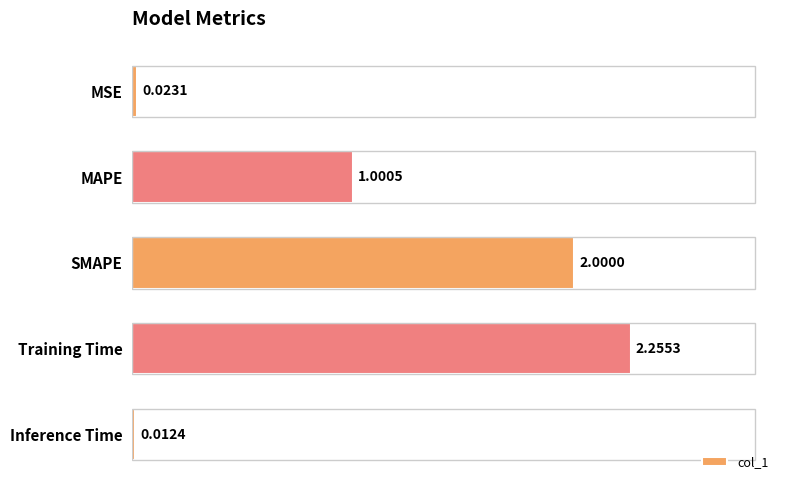

Which category has the lowest value across all series?

Inference Time